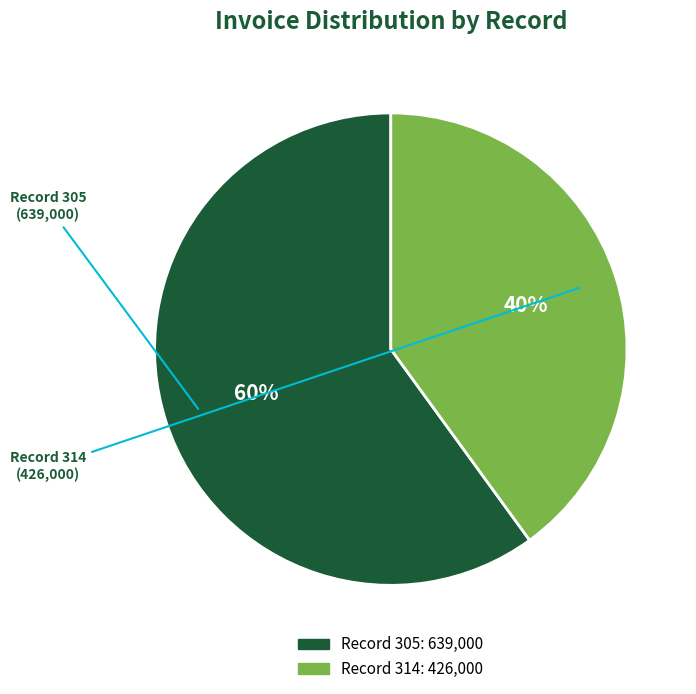

Is there a majority slice in this chart?

Yes